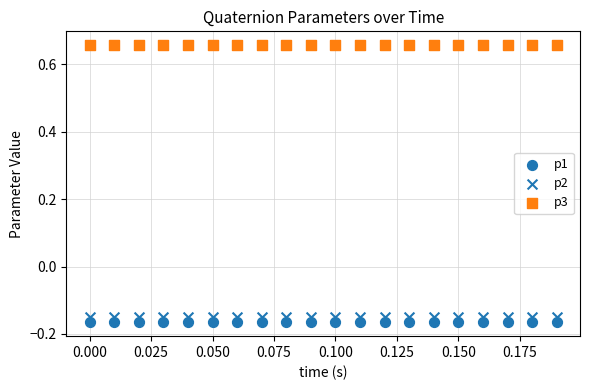

How many data points are displayed?

60